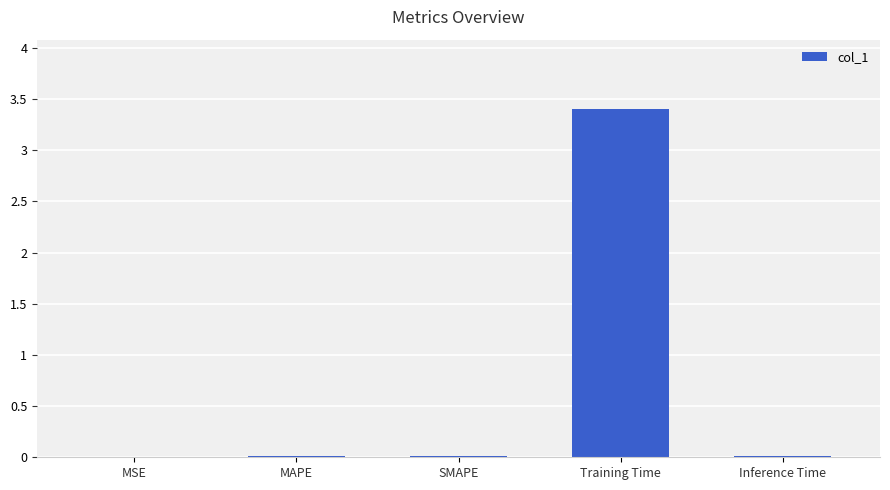

What is the sum of all values?

3.4